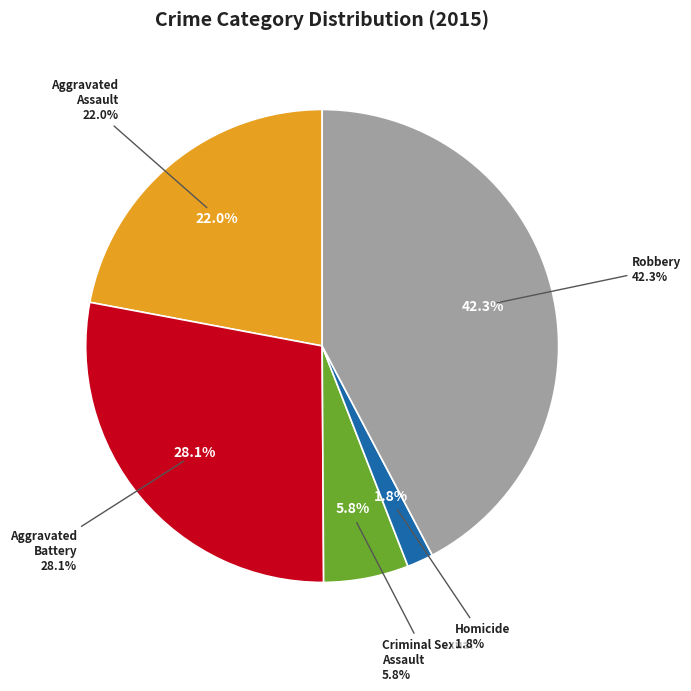

Which slice is the largest?

Robbery